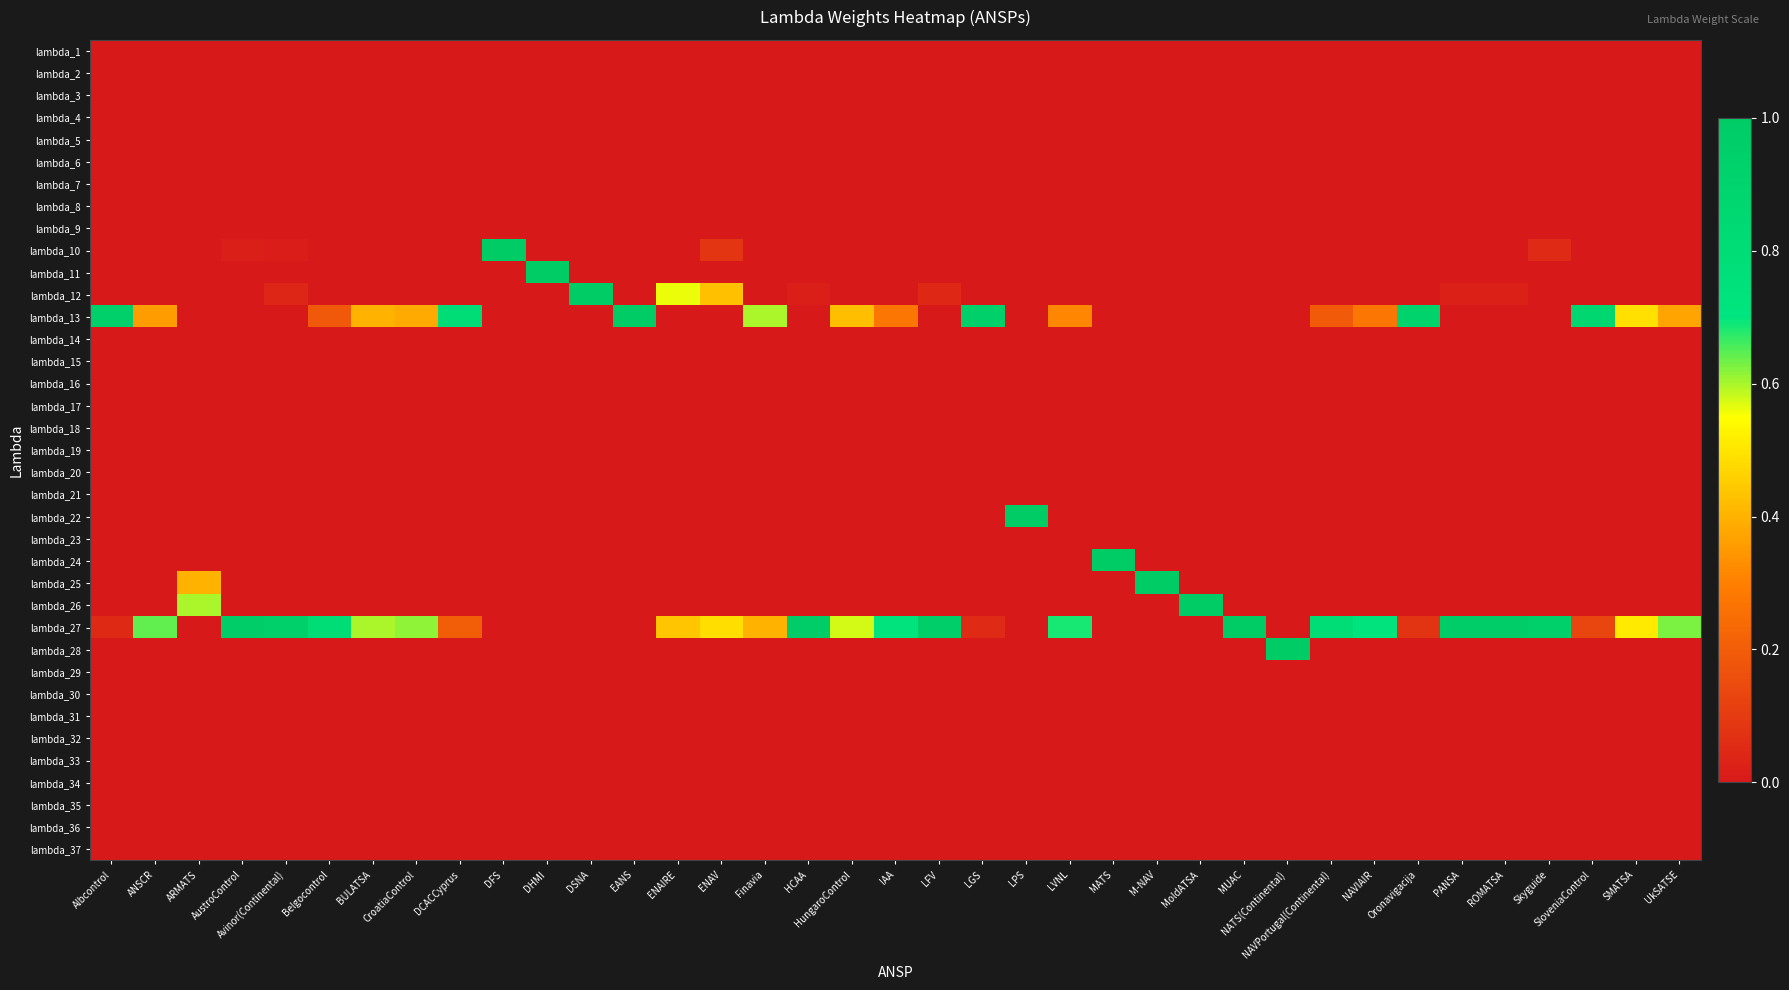

Reading left to right, extract all data points from this chart.

lambda_1: Albcontrol=0.0	ANSCR=0.0	ARMATS=0.0	AustroControl=0.0	Avinor(Continental)=0.0	Belgocontrol=0.0	BULATSA=0.0	CroatiaControl=0.0	DCACCyprus=0.0	DFS=0.0	DHMI=0.0	DSNA=0.0	EANS=0.0	ENAIRE=0.0	ENAV=0.0	Finavia=0.0	HCAA=0.0	HungaroControl=0.0	IAA=0.0	LFV=0.0	LGS=0.0	LPS=0.0	LVNL=0.0	MATS=0.0	M-NAV=0.0	MoldATSA=0.0	MUAC=0.0	NATS(Continental)=0.0	NAVPortugal(Continental)=0.0	NAVIAIR=0.0	Oronavigacija=0.0	PANSA=0.0	ROMATSA=0.0	Skyguide=0.0	SloveniaControl=0.0	SMATSA=0.0	UkSATSE=0.0
lambda_2: Albcontrol=0.0	ANSCR=0.0	ARMATS=0.0	AustroControl=0.0	Avinor(Continental)=0.0	Belgocontrol=0.0	BULATSA=0.0	CroatiaControl=0.0	DCACCyprus=0.0	DFS=0.0	DHMI=0.0	DSNA=0.0	EANS=0.0	ENAIRE=0.0	ENAV=0.0	Finavia=0.0	HCAA=0.0	HungaroControl=0.0	IAA=0.0	LFV=0.0	LGS=0.0	LPS=0.0	LVNL=0.0	MATS=0.0	M-NAV=0.0	MoldATSA=0.0	MUAC=0.0	NATS(Continental)=0.0	NAVPortugal(Continental)=0.0	NAVIAIR=0.0	Oronavigacija=0.0	PANSA=0.0	ROMATSA=0.0	Skyguide=0.0	SloveniaControl=0.0	SMATSA=0.0	UkSATSE=0.0
lambda_3: Albcontrol=0.0	ANSCR=0.0	ARMATS=0.0	AustroControl=0.0	Avinor(Continental)=0.0	Belgocontrol=0.0	BULATSA=0.0	CroatiaControl=0.0	DCACCyprus=0.0	DFS=0.0	DHMI=0.0	DSNA=0.0	EANS=0.0	ENAIRE=0.0	ENAV=0.0	Finavia=0.0	HCAA=0.0	HungaroControl=0.0	IAA=0.0	LFV=0.0	LGS=0.0	LPS=0.0	LVNL=0.0	MATS=0.0	M-NAV=0.0	MoldATSA=0.0	MUAC=0.0	NATS(Continental)=0.0	NAVPortugal(Continental)=0.0	NAVIAIR=0.0	Oronavigacija=0.0	PANSA=0.0	ROMATSA=0.0	Skyguide=0.0	SloveniaControl=0.0	SMATSA=0.0	UkSATSE=0.0
lambda_4: Albcontrol=0.0	ANSCR=0.0	ARMATS=0.0	AustroControl=0.0	Avinor(Continental)=0.0	Belgocontrol=0.0	BULATSA=0.0	CroatiaControl=0.0	DCACCyprus=0.0	DFS=0.0	DHMI=0.0	DSNA=0.0	EANS=0.0	ENAIRE=0.0	ENAV=0.0	Finavia=0.0	HCAA=0.0	HungaroControl=0.0	IAA=0.0	LFV=0.0	LGS=0.0	LPS=0.0	LVNL=0.0	MATS=0.0	M-NAV=0.0	MoldATSA=0.0	MUAC=0.0	NATS(Continental)=0.0	NAVPortugal(Continental)=0.0	NAVIAIR=0.0	Oronavigacija=0.0	PANSA=0.0	ROMATSA=0.0	Skyguide=0.0	SloveniaControl=0.0	SMATSA=0.0	UkSATSE=0.0
lambda_5: Albcontrol=0.0	ANSCR=0.0	ARMATS=0.0	AustroControl=0.0	Avinor(Continental)=0.0	Belgocontrol=0.0	BULATSA=0.0	CroatiaControl=0.0	DCACCyprus=0.0	DFS=0.0	DHMI=0.0	DSNA=0.0	EANS=0.0	ENAIRE=0.0	ENAV=0.0	Finavia=0.0	HCAA=0.0	HungaroControl=0.0	IAA=0.0	LFV=0.0	LGS=0.0	LPS=0.0	LVNL=0.0	MATS=0.0	M-NAV=0.0	MoldATSA=0.0	MUAC=0.0	NATS(Continental)=0.0	NAVPortugal(Continental)=0.0	NAVIAIR=0.0	Oronavigacija=0.0	PANSA=0.0	ROMATSA=0.0	Skyguide=0.0	SloveniaControl=0.0	SMATSA=0.0	UkSATSE=0.0
lambda_6: Albcontrol=0.0	ANSCR=0.0	ARMATS=0.0	AustroControl=0.0	Avinor(Continental)=0.0	Belgocontrol=0.0	BULATSA=0.0	CroatiaControl=0.0	DCACCyprus=0.0	DFS=0.0	DHMI=0.0	DSNA=0.0	EANS=0.0	ENAIRE=0.0	ENAV=0.0	Finavia=0.0	HCAA=0.0	HungaroControl=0.0	IAA=0.0	LFV=0.0	LGS=0.0	LPS=0.0	LVNL=0.0	MATS=0.0	M-NAV=0.0	MoldATSA=0.0	MUAC=0.0	NATS(Continental)=0.0	NAVPortugal(Continental)=0.0	NAVIAIR=0.0	Oronavigacija=0.0	PANSA=0.0	ROMATSA=0.0	Skyguide=0.0	SloveniaControl=0.0	SMATSA=0.0	UkSATSE=0.0
lambda_7: Albcontrol=0.0	ANSCR=0.0	ARMATS=0.0	AustroControl=0.0	Avinor(Continental)=0.0	Belgocontrol=0.0	BULATSA=0.0	CroatiaControl=0.0	DCACCyprus=0.0	DFS=0.0	DHMI=0.0	DSNA=0.0	EANS=0.0	ENAIRE=0.0	ENAV=0.0	Finavia=0.0	HCAA=0.0	HungaroControl=0.0	IAA=0.0	LFV=0.0	LGS=0.0	LPS=0.0	LVNL=0.0	MATS=0.0	M-NAV=0.0	MoldATSA=0.0	MUAC=0.0	NATS(Continental)=0.0	NAVPortugal(Continental)=0.0	NAVIAIR=0.0	Oronavigacija=0.0	PANSA=0.0	ROMATSA=0.0	Skyguide=0.0	SloveniaControl=0.0	SMATSA=0.0	UkSATSE=0.0
lambda_8: Albcontrol=0.0	ANSCR=0.0	ARMATS=0.0	AustroControl=0.0	Avinor(Continental)=0.0	Belgocontrol=0.0	BULATSA=0.0	CroatiaControl=0.0	DCACCyprus=0.0	DFS=0.0	DHMI=0.0	DSNA=0.0	EANS=0.0	ENAIRE=0.0	ENAV=0.0	Finavia=0.0	HCAA=0.0	HungaroControl=0.0	IAA=0.0	LFV=0.0	LGS=0.0	LPS=0.0	LVNL=0.0	MATS=0.0	M-NAV=0.0	MoldATSA=0.0	MUAC=0.0	NATS(Continental)=0.0	NAVPortugal(Continental)=0.0	NAVIAIR=0.0	Oronavigacija=0.0	PANSA=0.0	ROMATSA=0.0	Skyguide=0.0	SloveniaControl=0.0	SMATSA=0.0	UkSATSE=0.0
lambda_9: Albcontrol=0.0	ANSCR=0.0	ARMATS=0.0	AustroControl=0.0	Avinor(Continental)=0.0	Belgocontrol=0.0	BULATSA=0.0	CroatiaControl=0.0	DCACCyprus=0.0	DFS=0.0	DHMI=0.0	DSNA=0.0	EANS=0.0	ENAIRE=0.0	ENAV=0.0	Finavia=0.0	HCAA=0.0	HungaroControl=0.0	IAA=0.0	LFV=0.0	LGS=0.0	LPS=0.0	LVNL=0.0	MATS=0.0	M-NAV=0.0	MoldATSA=0.0	MUAC=0.0	NATS(Continental)=0.0	NAVPortugal(Continental)=0.0	NAVIAIR=0.0	Oronavigacija=0.0	PANSA=0.0	ROMATSA=0.0	Skyguide=0.0	SloveniaControl=0.0	SMATSA=0.0	UkSATSE=0.0
lambda_10: Albcontrol=0.0	ANSCR=0.0	ARMATS=0.0	AustroControl=0.0	Avinor(Continental)=0.0	Belgocontrol=0.0	BULATSA=0.0	CroatiaControl=0.0	DCACCyprus=0.0	DFS=1.0	DHMI=0.0	DSNA=0.0	EANS=0.0	ENAIRE=0.0	ENAV=0.1	Finavia=0.0	HCAA=0.0	HungaroControl=0.0	IAA=0.0	LFV=0.0	LGS=0.0	LPS=0.0	LVNL=0.0	MATS=0.0	M-NAV=0.0	MoldATSA=0.0	MUAC=0.0	NATS(Continental)=0.0	NAVPortugal(Continental)=0.0	NAVIAIR=0.0	Oronavigacija=0.0	PANSA=0.0	ROMATSA=0.0	Skyguide=0.1	SloveniaControl=0.0	SMATSA=0.0	UkSATSE=0.0
lambda_11: Albcontrol=0.0	ANSCR=0.0	ARMATS=0.0	AustroControl=0.0	Avinor(Continental)=0.0	Belgocontrol=0.0	BULATSA=0.0	CroatiaControl=0.0	DCACCyprus=0.0	DFS=0.0	DHMI=1.0	DSNA=0.0	EANS=0.0	ENAIRE=0.0	ENAV=0.0	Finavia=0.0	HCAA=0.0	HungaroControl=0.0	IAA=0.0	LFV=0.0	LGS=0.0	LPS=0.0	LVNL=0.0	MATS=0.0	M-NAV=0.0	MoldATSA=0.0	MUAC=0.0	NATS(Continental)=0.0	NAVPortugal(Continental)=0.0	NAVIAIR=0.0	Oronavigacija=0.0	PANSA=0.0	ROMATSA=0.0	Skyguide=0.0	SloveniaControl=0.0	SMATSA=0.0	UkSATSE=0.0
lambda_12: Albcontrol=0.0	ANSCR=0.0	ARMATS=0.0	AustroControl=0.0	Avinor(Continental)=0.0	Belgocontrol=0.0	BULATSA=0.0	CroatiaControl=0.0	DCACCyprus=0.0	DFS=0.0	DHMI=0.0	DSNA=1.0	EANS=0.0	ENAIRE=0.6	ENAV=0.4	Finavia=0.0	HCAA=0.0	HungaroControl=0.0	IAA=0.0	LFV=0.0	LGS=0.0	LPS=0.0	LVNL=0.0	MATS=0.0	M-NAV=0.0	MoldATSA=0.0	MUAC=0.0	NATS(Continental)=0.0	NAVPortugal(Continental)=0.0	NAVIAIR=0.0	Oronavigacija=0.0	PANSA=0.0	ROMATSA=0.0	Skyguide=0.0	SloveniaControl=0.0	SMATSA=0.0	UkSATSE=0.0
lambda_13: Albcontrol=0.9	ANSCR=0.4	ARMATS=0.0	AustroControl=0.0	Avinor(Continental)=0.0	Belgocontrol=0.2	BULATSA=0.4	CroatiaControl=0.4	DCACCyprus=0.8	DFS=0.0	DHMI=0.0	DSNA=0.0	EANS=1.0	ENAIRE=0.0	ENAV=0.0	Finavia=0.6	HCAA=0.0	HungaroControl=0.4	IAA=0.3	LFV=0.0	LGS=0.9	LPS=0.0	LVNL=0.3	MATS=0.0	M-NAV=0.0	MoldATSA=0.0	MUAC=0.0	NATS(Continental)=0.0	NAVPortugal(Continental)=0.2	NAVIAIR=0.3	Oronavigacija=0.9	PANSA=0.0	ROMATSA=0.0	Skyguide=0.0	SloveniaControl=0.9	SMATSA=0.5	UkSATSE=0.4
lambda_14: Albcontrol=0.0	ANSCR=0.0	ARMATS=0.0	AustroControl=0.0	Avinor(Continental)=0.0	Belgocontrol=0.0	BULATSA=0.0	CroatiaControl=0.0	DCACCyprus=0.0	DFS=0.0	DHMI=0.0	DSNA=0.0	EANS=0.0	ENAIRE=0.0	ENAV=0.0	Finavia=0.0	HCAA=0.0	HungaroControl=0.0	IAA=0.0	LFV=0.0	LGS=0.0	LPS=0.0	LVNL=0.0	MATS=0.0	M-NAV=0.0	MoldATSA=0.0	MUAC=0.0	NATS(Continental)=0.0	NAVPortugal(Continental)=0.0	NAVIAIR=0.0	Oronavigacija=0.0	PANSA=0.0	ROMATSA=0.0	Skyguide=0.0	SloveniaControl=0.0	SMATSA=0.0	UkSATSE=0.0
lambda_15: Albcontrol=0.0	ANSCR=0.0	ARMATS=0.0	AustroControl=0.0	Avinor(Continental)=0.0	Belgocontrol=0.0	BULATSA=0.0	CroatiaControl=0.0	DCACCyprus=0.0	DFS=0.0	DHMI=0.0	DSNA=0.0	EANS=0.0	ENAIRE=0.0	ENAV=0.0	Finavia=0.0	HCAA=0.0	HungaroControl=0.0	IAA=0.0	LFV=0.0	LGS=0.0	LPS=0.0	LVNL=0.0	MATS=0.0	M-NAV=0.0	MoldATSA=0.0	MUAC=0.0	NATS(Continental)=0.0	NAVPortugal(Continental)=0.0	NAVIAIR=0.0	Oronavigacija=0.0	PANSA=0.0	ROMATSA=0.0	Skyguide=0.0	SloveniaControl=0.0	SMATSA=0.0	UkSATSE=0.0
lambda_16: Albcontrol=0.0	ANSCR=0.0	ARMATS=0.0	AustroControl=0.0	Avinor(Continental)=0.0	Belgocontrol=0.0	BULATSA=0.0	CroatiaControl=0.0	DCACCyprus=0.0	DFS=0.0	DHMI=0.0	DSNA=0.0	EANS=0.0	ENAIRE=0.0	ENAV=0.0	Finavia=0.0	HCAA=0.0	HungaroControl=0.0	IAA=0.0	LFV=0.0	LGS=0.0	LPS=0.0	LVNL=0.0	MATS=0.0	M-NAV=0.0	MoldATSA=0.0	MUAC=0.0	NATS(Continental)=0.0	NAVPortugal(Continental)=0.0	NAVIAIR=0.0	Oronavigacija=0.0	PANSA=0.0	ROMATSA=0.0	Skyguide=0.0	SloveniaControl=0.0	SMATSA=0.0	UkSATSE=0.0
lambda_17: Albcontrol=0.0	ANSCR=0.0	ARMATS=0.0	AustroControl=0.0	Avinor(Continental)=0.0	Belgocontrol=0.0	BULATSA=0.0	CroatiaControl=0.0	DCACCyprus=0.0	DFS=0.0	DHMI=0.0	DSNA=0.0	EANS=0.0	ENAIRE=0.0	ENAV=0.0	Finavia=0.0	HCAA=0.0	HungaroControl=0.0	IAA=0.0	LFV=0.0	LGS=0.0	LPS=0.0	LVNL=0.0	MATS=0.0	M-NAV=0.0	MoldATSA=0.0	MUAC=0.0	NATS(Continental)=0.0	NAVPortugal(Continental)=0.0	NAVIAIR=0.0	Oronavigacija=0.0	PANSA=0.0	ROMATSA=0.0	Skyguide=0.0	SloveniaControl=0.0	SMATSA=0.0	UkSATSE=0.0
lambda_18: Albcontrol=0.0	ANSCR=0.0	ARMATS=0.0	AustroControl=0.0	Avinor(Continental)=0.0	Belgocontrol=0.0	BULATSA=0.0	CroatiaControl=0.0	DCACCyprus=0.0	DFS=0.0	DHMI=0.0	DSNA=0.0	EANS=0.0	ENAIRE=0.0	ENAV=0.0	Finavia=0.0	HCAA=0.0	HungaroControl=0.0	IAA=0.0	LFV=0.0	LGS=0.0	LPS=0.0	LVNL=0.0	MATS=0.0	M-NAV=0.0	MoldATSA=0.0	MUAC=0.0	NATS(Continental)=0.0	NAVPortugal(Continental)=0.0	NAVIAIR=0.0	Oronavigacija=0.0	PANSA=0.0	ROMATSA=0.0	Skyguide=0.0	SloveniaControl=0.0	SMATSA=0.0	UkSATSE=0.0
lambda_19: Albcontrol=0.0	ANSCR=0.0	ARMATS=0.0	AustroControl=0.0	Avinor(Continental)=0.0	Belgocontrol=0.0	BULATSA=0.0	CroatiaControl=0.0	DCACCyprus=0.0	DFS=0.0	DHMI=0.0	DSNA=0.0	EANS=0.0	ENAIRE=0.0	ENAV=0.0	Finavia=0.0	HCAA=0.0	HungaroControl=0.0	IAA=0.0	LFV=0.0	LGS=0.0	LPS=0.0	LVNL=0.0	MATS=0.0	M-NAV=0.0	MoldATSA=0.0	MUAC=0.0	NATS(Continental)=0.0	NAVPortugal(Continental)=0.0	NAVIAIR=0.0	Oronavigacija=0.0	PANSA=0.0	ROMATSA=0.0	Skyguide=0.0	SloveniaControl=0.0	SMATSA=0.0	UkSATSE=0.0
lambda_20: Albcontrol=0.0	ANSCR=0.0	ARMATS=0.0	AustroControl=0.0	Avinor(Continental)=0.0	Belgocontrol=0.0	BULATSA=0.0	CroatiaControl=0.0	DCACCyprus=0.0	DFS=0.0	DHMI=0.0	DSNA=0.0	EANS=0.0	ENAIRE=0.0	ENAV=0.0	Finavia=0.0	HCAA=0.0	HungaroControl=0.0	IAA=0.0	LFV=0.0	LGS=0.0	LPS=0.0	LVNL=0.0	MATS=0.0	M-NAV=0.0	MoldATSA=0.0	MUAC=0.0	NATS(Continental)=0.0	NAVPortugal(Continental)=0.0	NAVIAIR=0.0	Oronavigacija=0.0	PANSA=0.0	ROMATSA=0.0	Skyguide=0.0	SloveniaControl=0.0	SMATSA=0.0	UkSATSE=0.0
lambda_21: Albcontrol=0.0	ANSCR=0.0	ARMATS=0.0	AustroControl=0.0	Avinor(Continental)=0.0	Belgocontrol=0.0	BULATSA=0.0	CroatiaControl=0.0	DCACCyprus=0.0	DFS=0.0	DHMI=0.0	DSNA=0.0	EANS=0.0	ENAIRE=0.0	ENAV=0.0	Finavia=0.0	HCAA=0.0	HungaroControl=0.0	IAA=0.0	LFV=0.0	LGS=0.0	LPS=0.0	LVNL=0.0	MATS=0.0	M-NAV=0.0	MoldATSA=0.0	MUAC=0.0	NATS(Continental)=0.0	NAVPortugal(Continental)=0.0	NAVIAIR=0.0	Oronavigacija=0.0	PANSA=0.0	ROMATSA=0.0	Skyguide=0.0	SloveniaControl=0.0	SMATSA=0.0	UkSATSE=0.0
lambda_22: Albcontrol=0.0	ANSCR=0.0	ARMATS=0.0	AustroControl=0.0	Avinor(Continental)=0.0	Belgocontrol=0.0	BULATSA=0.0	CroatiaControl=0.0	DCACCyprus=0.0	DFS=0.0	DHMI=0.0	DSNA=0.0	EANS=0.0	ENAIRE=0.0	ENAV=0.0	Finavia=0.0	HCAA=0.0	HungaroControl=0.0	IAA=0.0	LFV=0.0	LGS=0.0	LPS=1.0	LVNL=0.0	MATS=0.0	M-NAV=0.0	MoldATSA=0.0	MUAC=0.0	NATS(Continental)=0.0	NAVPortugal(Continental)=0.0	NAVIAIR=0.0	Oronavigacija=0.0	PANSA=0.0	ROMATSA=0.0	Skyguide=0.0	SloveniaControl=0.0	SMATSA=0.0	UkSATSE=0.0
lambda_23: Albcontrol=0.0	ANSCR=0.0	ARMATS=0.0	AustroControl=0.0	Avinor(Continental)=0.0	Belgocontrol=0.0	BULATSA=0.0	CroatiaControl=0.0	DCACCyprus=0.0	DFS=0.0	DHMI=0.0	DSNA=0.0	EANS=0.0	ENAIRE=0.0	ENAV=0.0	Finavia=0.0	HCAA=0.0	HungaroControl=0.0	IAA=0.0	LFV=0.0	LGS=0.0	LPS=0.0	LVNL=0.0	MATS=0.0	M-NAV=0.0	MoldATSA=0.0	MUAC=0.0	NATS(Continental)=0.0	NAVPortugal(Continental)=0.0	NAVIAIR=0.0	Oronavigacija=0.0	PANSA=0.0	ROMATSA=0.0	Skyguide=0.0	SloveniaControl=0.0	SMATSA=0.0	UkSATSE=0.0
lambda_24: Albcontrol=0.0	ANSCR=0.0	ARMATS=0.0	AustroControl=0.0	Avinor(Continental)=0.0	Belgocontrol=0.0	BULATSA=0.0	CroatiaControl=0.0	DCACCyprus=0.0	DFS=0.0	DHMI=0.0	DSNA=0.0	EANS=0.0	ENAIRE=0.0	ENAV=0.0	Finavia=0.0	HCAA=0.0	HungaroControl=0.0	IAA=0.0	LFV=0.0	LGS=0.0	LPS=0.0	LVNL=0.0	MATS=1.0	M-NAV=0.0	MoldATSA=0.0	MUAC=0.0	NATS(Continental)=0.0	NAVPortugal(Continental)=0.0	NAVIAIR=0.0	Oronavigacija=0.0	PANSA=0.0	ROMATSA=0.0	Skyguide=0.0	SloveniaControl=0.0	SMATSA=0.0	UkSATSE=0.0
lambda_25: Albcontrol=0.0	ANSCR=0.0	ARMATS=0.4	AustroControl=0.0	Avinor(Continental)=0.0	Belgocontrol=0.0	BULATSA=0.0	CroatiaControl=0.0	DCACCyprus=0.0	DFS=0.0	DHMI=0.0	DSNA=0.0	EANS=0.0	ENAIRE=0.0	ENAV=0.0	Finavia=0.0	HCAA=0.0	HungaroControl=0.0	IAA=0.0	LFV=0.0	LGS=0.0	LPS=0.0	LVNL=0.0	MATS=0.0	M-NAV=1.0	MoldATSA=0.0	MUAC=0.0	NATS(Continental)=0.0	NAVPortugal(Continental)=0.0	NAVIAIR=0.0	Oronavigacija=0.0	PANSA=0.0	ROMATSA=0.0	Skyguide=0.0	SloveniaControl=0.0	SMATSA=0.0	UkSATSE=0.0
lambda_26: Albcontrol=0.0	ANSCR=0.0	ARMATS=0.6	AustroControl=0.0	Avinor(Continental)=0.0	Belgocontrol=0.0	BULATSA=0.0	CroatiaControl=0.0	DCACCyprus=0.0	DFS=0.0	DHMI=0.0	DSNA=0.0	EANS=0.0	ENAIRE=0.0	ENAV=0.0	Finavia=0.0	HCAA=0.0	HungaroControl=0.0	IAA=0.0	LFV=0.0	LGS=0.0	LPS=0.0	LVNL=0.0	MATS=0.0	M-NAV=0.0	MoldATSA=1.0	MUAC=0.0	NATS(Continental)=0.0	NAVPortugal(Continental)=0.0	NAVIAIR=0.0	Oronavigacija=0.0	PANSA=0.0	ROMATSA=0.0	Skyguide=0.0	SloveniaControl=0.0	SMATSA=0.0	UkSATSE=0.0
lambda_27: Albcontrol=0.1	ANSCR=0.6	ARMATS=0.0	AustroControl=1.0	Avinor(Continental)=0.9	Belgocontrol=0.8	BULATSA=0.6	CroatiaControl=0.6	DCACCyprus=0.2	DFS=0.0	DHMI=0.0	DSNA=0.0	EANS=0.0	ENAIRE=0.4	ENAV=0.5	Finavia=0.4	HCAA=1.0	HungaroControl=0.6	IAA=0.7	LFV=1.0	LGS=0.1	LPS=0.0	LVNL=0.7	MATS=0.0	M-NAV=0.0	MoldATSA=0.0	MUAC=1.0	NATS(Continental)=0.0	NAVPortugal(Continental)=0.8	NAVIAIR=0.7	Oronavigacija=0.1	PANSA=1.0	ROMATSA=1.0	Skyguide=0.9	SloveniaControl=0.1	SMATSA=0.5	UkSATSE=0.6
lambda_28: Albcontrol=0.0	ANSCR=0.0	ARMATS=0.0	AustroControl=0.0	Avinor(Continental)=0.0	Belgocontrol=0.0	BULATSA=0.0	CroatiaControl=0.0	DCACCyprus=0.0	DFS=0.0	DHMI=0.0	DSNA=0.0	EANS=0.0	ENAIRE=0.0	ENAV=0.0	Finavia=0.0	HCAA=0.0	HungaroControl=0.0	IAA=0.0	LFV=0.0	LGS=0.0	LPS=0.0	LVNL=0.0	MATS=0.0	M-NAV=0.0	MoldATSA=0.0	MUAC=0.0	NATS(Continental)=1.0	NAVPortugal(Continental)=0.0	NAVIAIR=0.0	Oronavigacija=0.0	PANSA=0.0	ROMATSA=0.0	Skyguide=0.0	SloveniaControl=0.0	SMATSA=0.0	UkSATSE=0.0
lambda_29: Albcontrol=0.0	ANSCR=0.0	ARMATS=0.0	AustroControl=0.0	Avinor(Continental)=0.0	Belgocontrol=0.0	BULATSA=0.0	CroatiaControl=0.0	DCACCyprus=0.0	DFS=0.0	DHMI=0.0	DSNA=0.0	EANS=0.0	ENAIRE=0.0	ENAV=0.0	Finavia=0.0	HCAA=0.0	HungaroControl=0.0	IAA=0.0	LFV=0.0	LGS=0.0	LPS=0.0	LVNL=0.0	MATS=0.0	M-NAV=0.0	MoldATSA=0.0	MUAC=0.0	NATS(Continental)=0.0	NAVPortugal(Continental)=0.0	NAVIAIR=0.0	Oronavigacija=0.0	PANSA=0.0	ROMATSA=0.0	Skyguide=0.0	SloveniaControl=0.0	SMATSA=0.0	UkSATSE=0.0
lambda_30: Albcontrol=0.0	ANSCR=0.0	ARMATS=0.0	AustroControl=0.0	Avinor(Continental)=0.0	Belgocontrol=0.0	BULATSA=0.0	CroatiaControl=0.0	DCACCyprus=0.0	DFS=0.0	DHMI=0.0	DSNA=0.0	EANS=0.0	ENAIRE=0.0	ENAV=0.0	Finavia=0.0	HCAA=0.0	HungaroControl=0.0	IAA=0.0	LFV=0.0	LGS=0.0	LPS=0.0	LVNL=0.0	MATS=0.0	M-NAV=0.0	MoldATSA=0.0	MUAC=0.0	NATS(Continental)=0.0	NAVPortugal(Continental)=0.0	NAVIAIR=0.0	Oronavigacija=0.0	PANSA=0.0	ROMATSA=0.0	Skyguide=0.0	SloveniaControl=0.0	SMATSA=0.0	UkSATSE=0.0
lambda_31: Albcontrol=0.0	ANSCR=0.0	ARMATS=0.0	AustroControl=0.0	Avinor(Continental)=0.0	Belgocontrol=0.0	BULATSA=0.0	CroatiaControl=0.0	DCACCyprus=0.0	DFS=0.0	DHMI=0.0	DSNA=0.0	EANS=0.0	ENAIRE=0.0	ENAV=0.0	Finavia=0.0	HCAA=0.0	HungaroControl=0.0	IAA=0.0	LFV=0.0	LGS=0.0	LPS=0.0	LVNL=0.0	MATS=0.0	M-NAV=0.0	MoldATSA=0.0	MUAC=0.0	NATS(Continental)=0.0	NAVPortugal(Continental)=0.0	NAVIAIR=0.0	Oronavigacija=0.0	PANSA=0.0	ROMATSA=0.0	Skyguide=0.0	SloveniaControl=0.0	SMATSA=0.0	UkSATSE=0.0
lambda_32: Albcontrol=0.0	ANSCR=0.0	ARMATS=0.0	AustroControl=0.0	Avinor(Continental)=0.0	Belgocontrol=0.0	BULATSA=0.0	CroatiaControl=0.0	DCACCyprus=0.0	DFS=0.0	DHMI=0.0	DSNA=0.0	EANS=0.0	ENAIRE=0.0	ENAV=0.0	Finavia=0.0	HCAA=0.0	HungaroControl=0.0	IAA=0.0	LFV=0.0	LGS=0.0	LPS=0.0	LVNL=0.0	MATS=0.0	M-NAV=0.0	MoldATSA=0.0	MUAC=0.0	NATS(Continental)=0.0	NAVPortugal(Continental)=0.0	NAVIAIR=0.0	Oronavigacija=0.0	PANSA=0.0	ROMATSA=0.0	Skyguide=0.0	SloveniaControl=0.0	SMATSA=0.0	UkSATSE=0.0
lambda_33: Albcontrol=0.0	ANSCR=0.0	ARMATS=0.0	AustroControl=0.0	Avinor(Continental)=0.0	Belgocontrol=0.0	BULATSA=0.0	CroatiaControl=0.0	DCACCyprus=0.0	DFS=0.0	DHMI=0.0	DSNA=0.0	EANS=0.0	ENAIRE=0.0	ENAV=0.0	Finavia=0.0	HCAA=0.0	HungaroControl=0.0	IAA=0.0	LFV=0.0	LGS=0.0	LPS=0.0	LVNL=0.0	MATS=0.0	M-NAV=0.0	MoldATSA=0.0	MUAC=0.0	NATS(Continental)=0.0	NAVPortugal(Continental)=0.0	NAVIAIR=0.0	Oronavigacija=0.0	PANSA=0.0	ROMATSA=0.0	Skyguide=0.0	SloveniaControl=0.0	SMATSA=0.0	UkSATSE=0.0
lambda_34: Albcontrol=0.0	ANSCR=0.0	ARMATS=0.0	AustroControl=0.0	Avinor(Continental)=0.0	Belgocontrol=0.0	BULATSA=0.0	CroatiaControl=0.0	DCACCyprus=0.0	DFS=0.0	DHMI=0.0	DSNA=0.0	EANS=0.0	ENAIRE=0.0	ENAV=0.0	Finavia=0.0	HCAA=0.0	HungaroControl=0.0	IAA=0.0	LFV=0.0	LGS=0.0	LPS=0.0	LVNL=0.0	MATS=0.0	M-NAV=0.0	MoldATSA=0.0	MUAC=0.0	NATS(Continental)=0.0	NAVPortugal(Continental)=0.0	NAVIAIR=0.0	Oronavigacija=0.0	PANSA=0.0	ROMATSA=0.0	Skyguide=0.0	SloveniaControl=0.0	SMATSA=0.0	UkSATSE=0.0
lambda_35: Albcontrol=0.0	ANSCR=0.0	ARMATS=0.0	AustroControl=0.0	Avinor(Continental)=0.0	Belgocontrol=0.0	BULATSA=0.0	CroatiaControl=0.0	DCACCyprus=0.0	DFS=0.0	DHMI=0.0	DSNA=0.0	EANS=0.0	ENAIRE=0.0	ENAV=0.0	Finavia=0.0	HCAA=0.0	HungaroControl=0.0	IAA=0.0	LFV=0.0	LGS=0.0	LPS=0.0	LVNL=0.0	MATS=0.0	M-NAV=0.0	MoldATSA=0.0	MUAC=0.0	NATS(Continental)=0.0	NAVPortugal(Continental)=0.0	NAVIAIR=0.0	Oronavigacija=0.0	PANSA=0.0	ROMATSA=0.0	Skyguide=0.0	SloveniaControl=0.0	SMATSA=0.0	UkSATSE=0.0
lambda_36: Albcontrol=0.0	ANSCR=0.0	ARMATS=0.0	AustroControl=0.0	Avinor(Continental)=0.0	Belgocontrol=0.0	BULATSA=0.0	CroatiaControl=0.0	DCACCyprus=0.0	DFS=0.0	DHMI=0.0	DSNA=0.0	EANS=0.0	ENAIRE=0.0	ENAV=0.0	Finavia=0.0	HCAA=0.0	HungaroControl=0.0	IAA=0.0	LFV=0.0	LGS=0.0	LPS=0.0	LVNL=0.0	MATS=0.0	M-NAV=0.0	MoldATSA=0.0	MUAC=0.0	NATS(Continental)=0.0	NAVPortugal(Continental)=0.0	NAVIAIR=0.0	Oronavigacija=0.0	PANSA=0.0	ROMATSA=0.0	Skyguide=0.0	SloveniaControl=0.0	SMATSA=0.0	UkSATSE=0.0
lambda_37: Albcontrol=0.0	ANSCR=0.0	ARMATS=0.0	AustroControl=0.0	Avinor(Continental)=0.0	Belgocontrol=0.0	BULATSA=0.0	CroatiaControl=0.0	DCACCyprus=0.0	DFS=0.0	DHMI=0.0	DSNA=0.0	EANS=0.0	ENAIRE=0.0	ENAV=0.0	Finavia=0.0	HCAA=0.0	HungaroControl=0.0	IAA=0.0	LFV=0.0	LGS=0.0	LPS=0.0	LVNL=0.0	MATS=0.0	M-NAV=0.0	MoldATSA=0.0	MUAC=0.0	NATS(Continental)=0.0	NAVPortugal(Continental)=0.0	NAVIAIR=0.0	Oronavigacija=0.0	PANSA=0.0	ROMATSA=0.0	Skyguide=0.0	SloveniaControl=0.0	SMATSA=0.0	UkSATSE=0.0